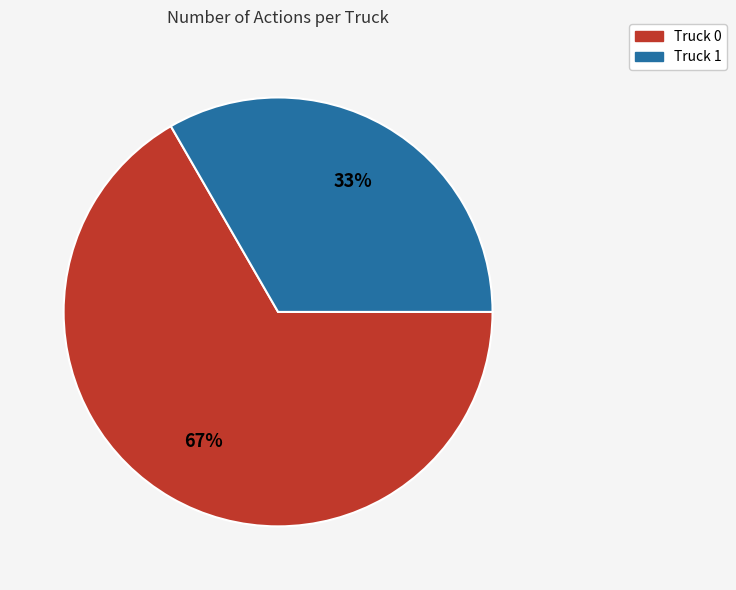

To the nearest percent, what percentage of the pie is Truck 0?

67%